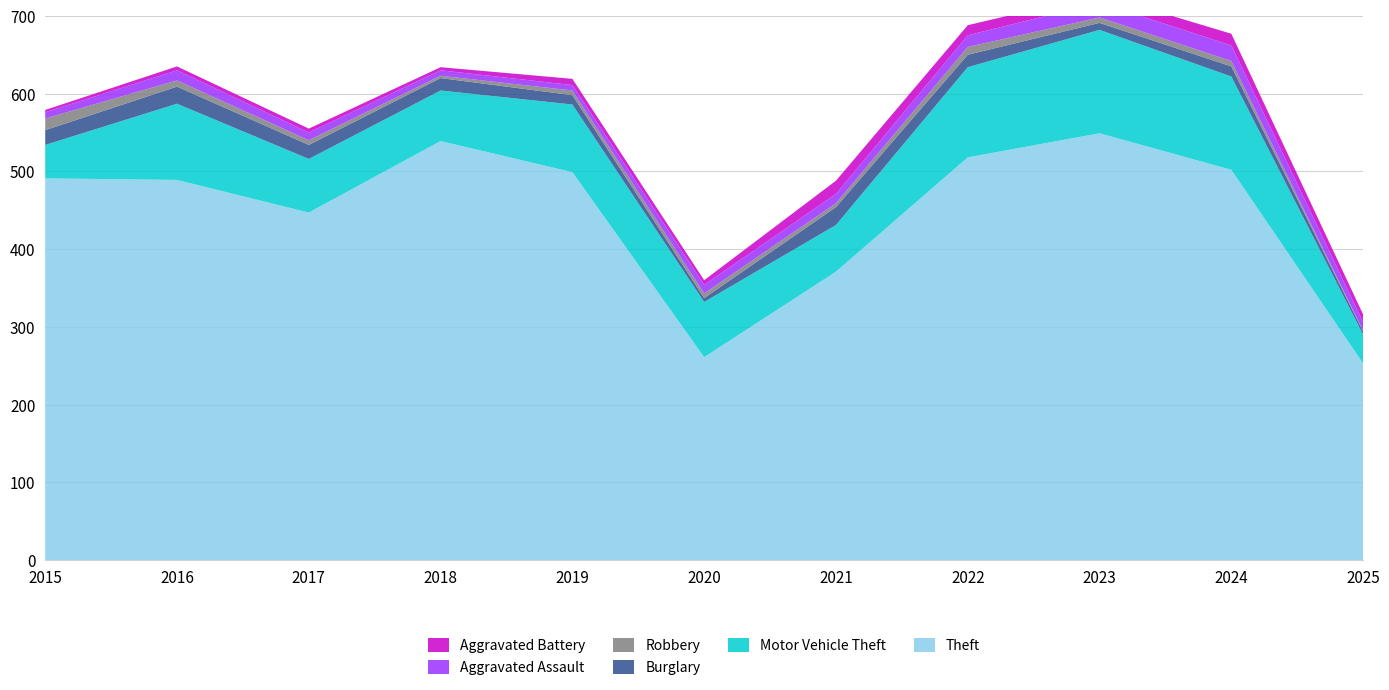

Reading left to right, extract all data points from this chart.

Theft: 491	489	447	539	499	261	371	518	549	502	253
Motor Vehicle Theft: 43	98	69	65	87	71	60	116	133	120	37
Burglary: 19	22	18	16	12	5	23	16	9	13	4
Robbery: 15	8	6	3	6	6	5	10	7	7	1
Aggravated Assault: 8	13	10	7	7	11	12	15	19	20	11
Aggravated Battery: 3	5	5	4	8	6	17	13	11	15	10